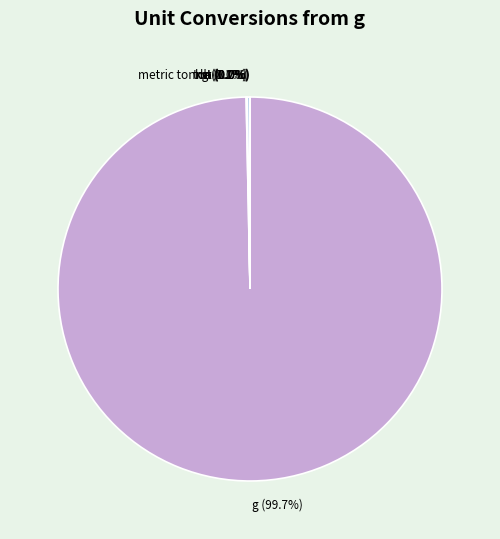

Which category has the biggest portion of the pie?

g (99.7%)